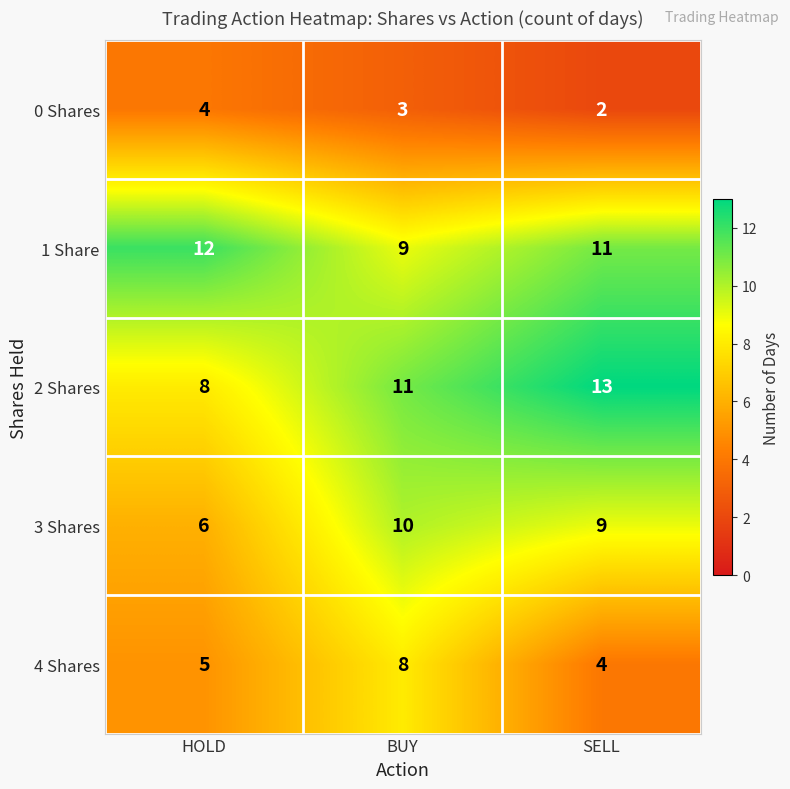

What is the approximate value of 0 Shares at BUY?

3